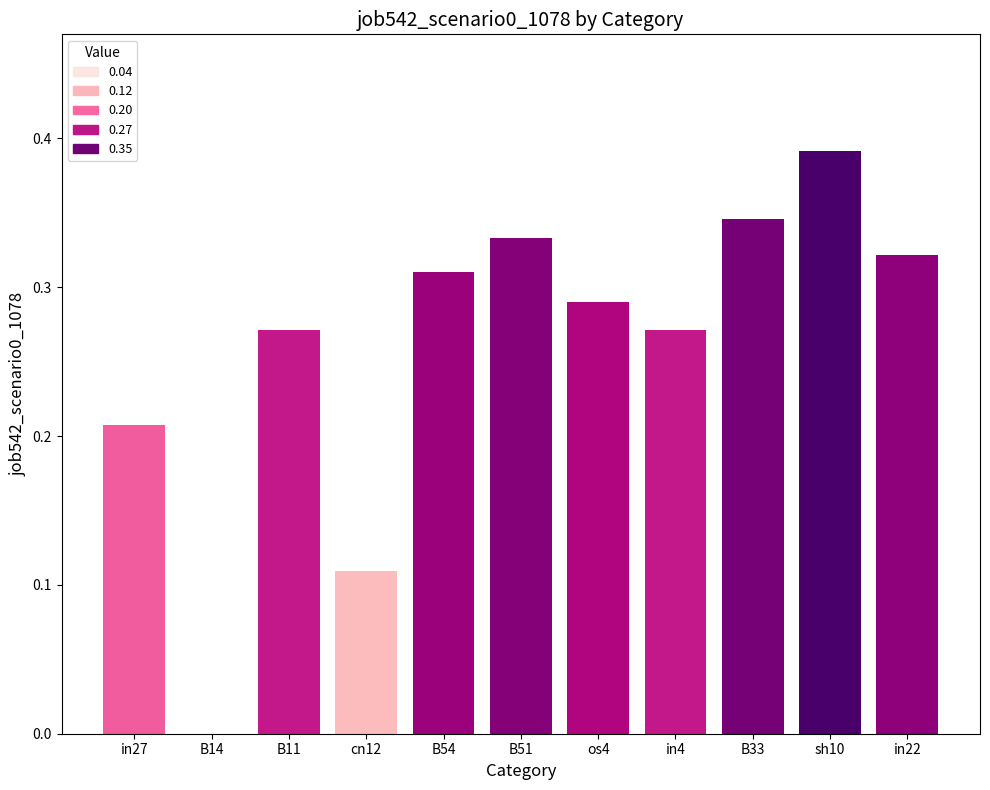

What is the sum of the values at B51 and B33?

0.7